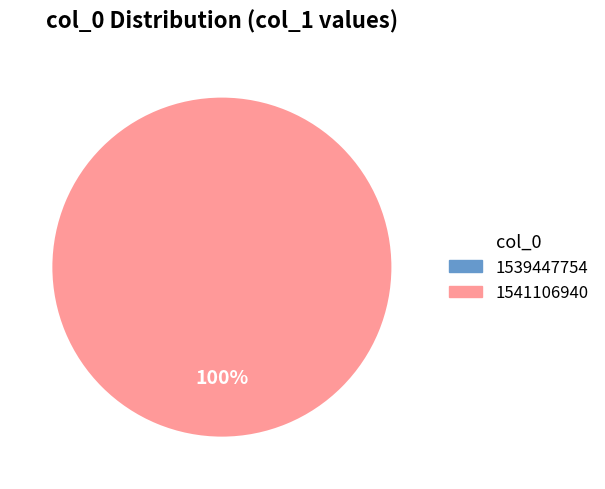

Rank the categories by value from highest to lowest.

1541106940, 1539447754